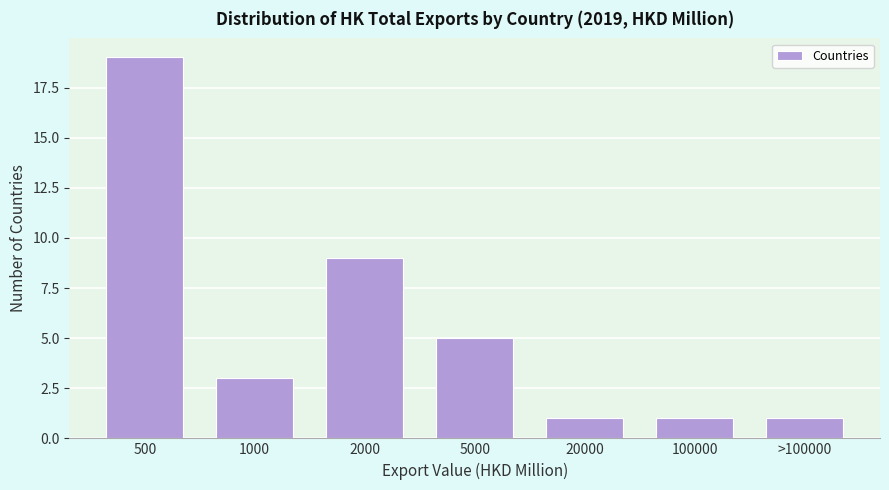

Reading left to right, transcribe all the data shown in this chart.

500=19	1000=3	2000=9	5000=5	20000=1	100000=1	>100000=1